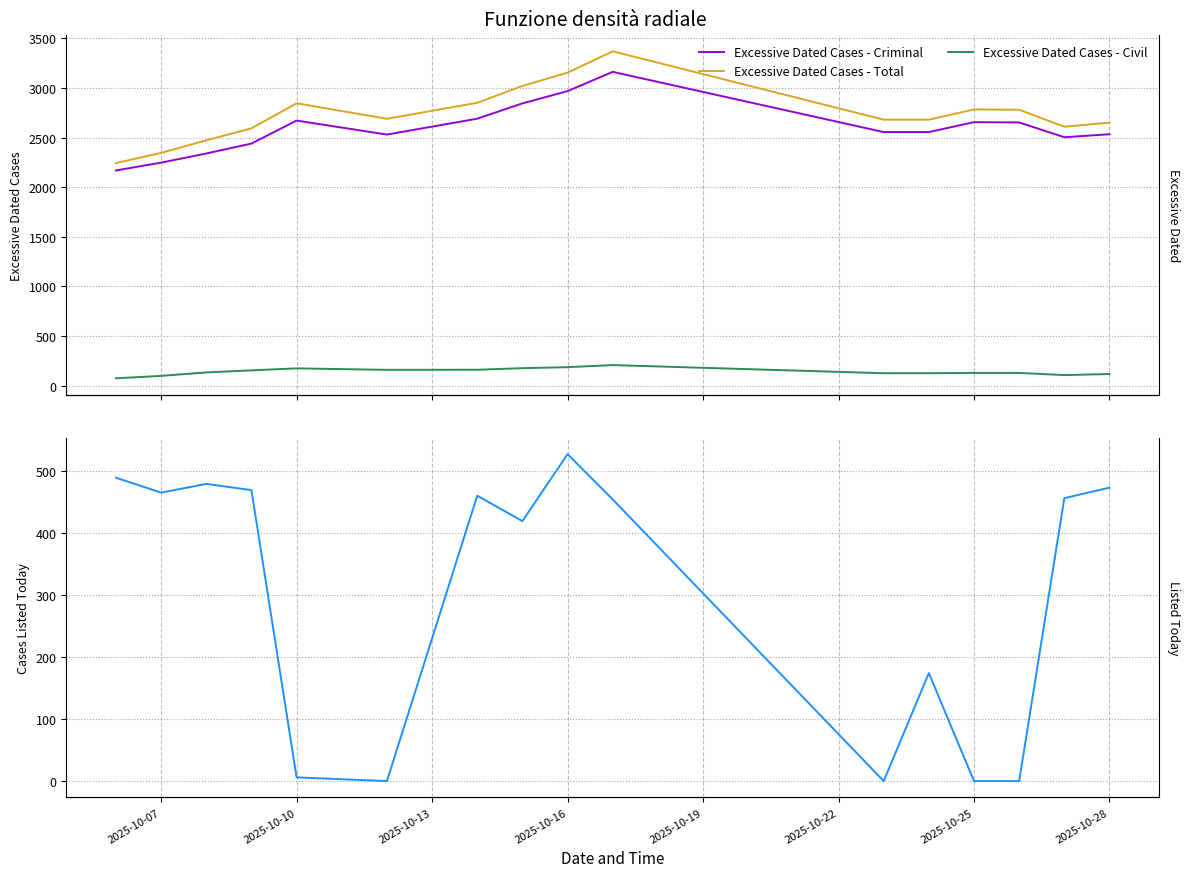

What position from the right is 2025-10-07?

15